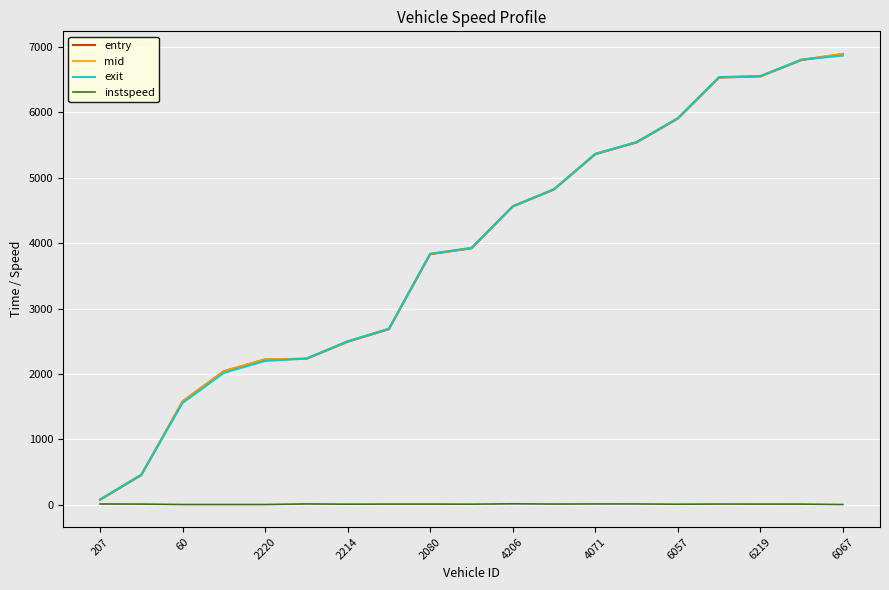

Which series has the largest range (max minus min)?

mid